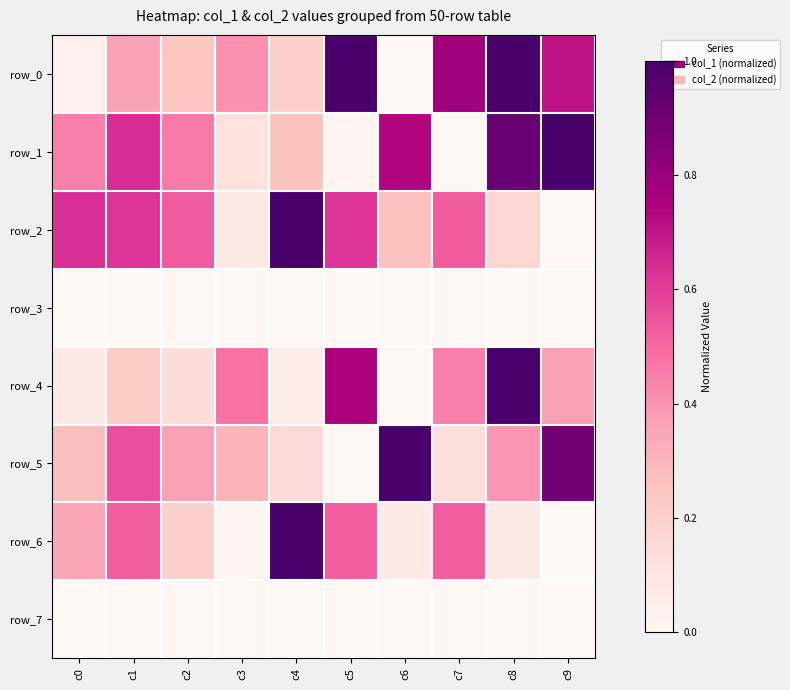

Rank the categories by row_2 value from lowest to highest.

c9, c3, c8, c6, c7, c2, c5, c1, c0, c4